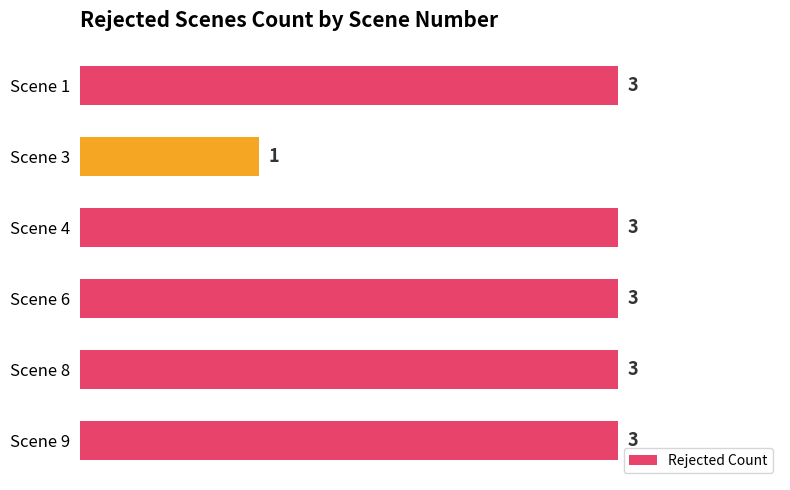

Are the bars horizontal?

Yes